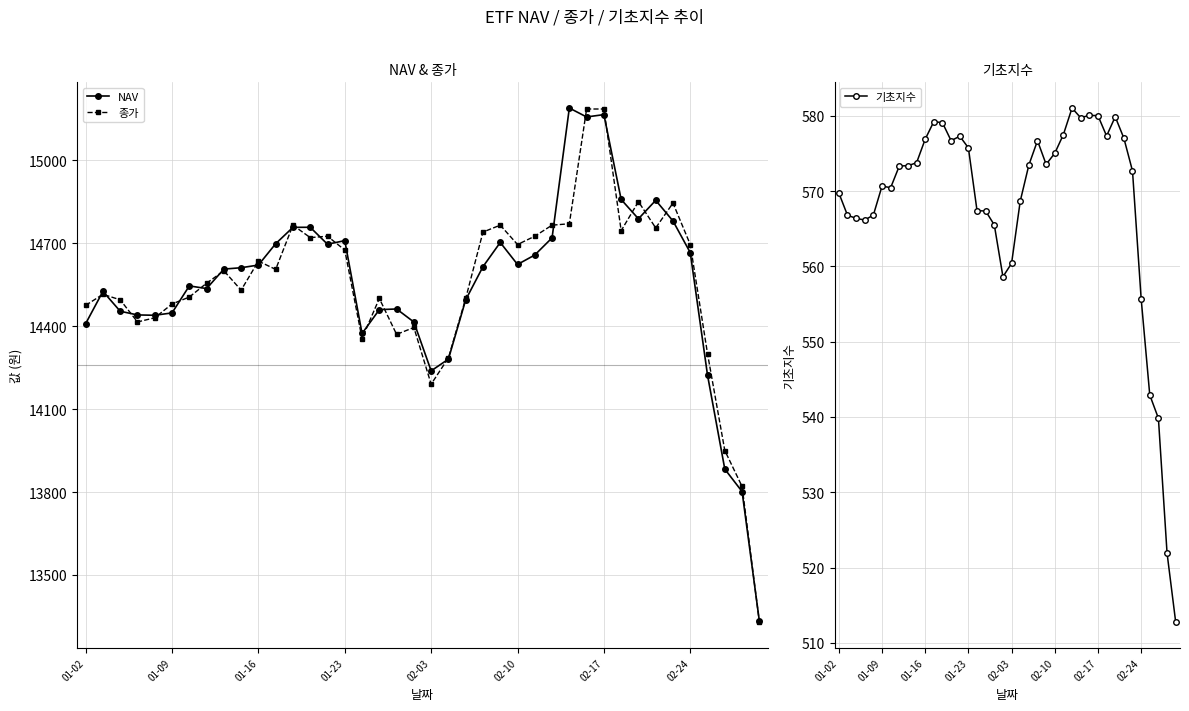

What is the lowest value of the 종가 series?

13330.0